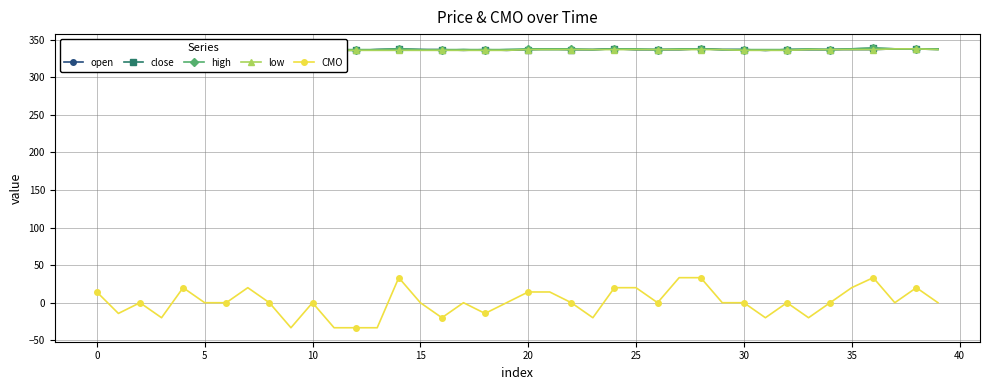

In low, how many points are higher than both neighbors (excluding endpoints)?

1